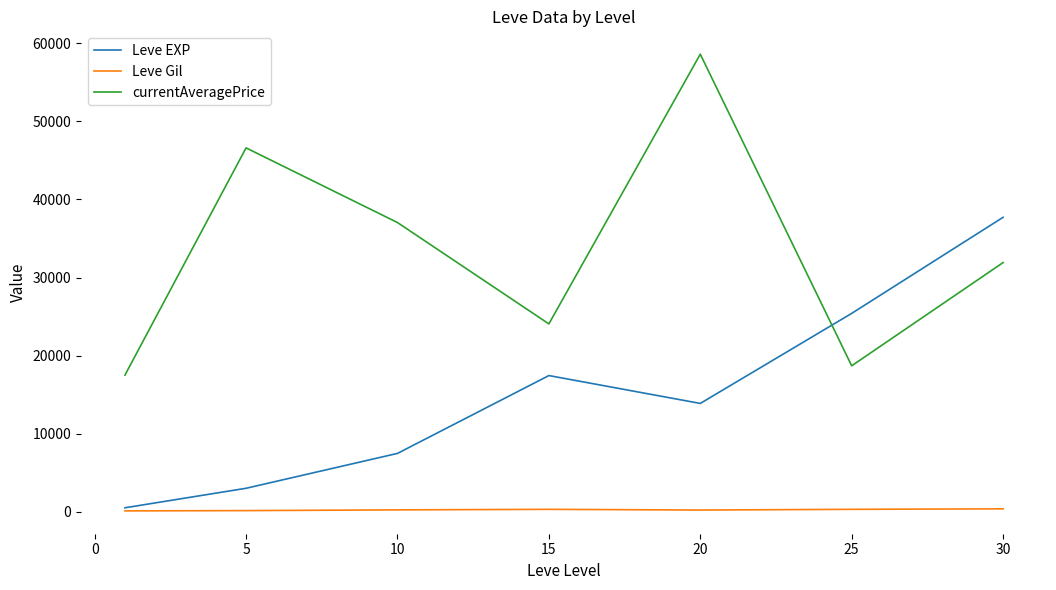

What is the difference between the second highest and second lowest values in the Leve Gil series?

163.3